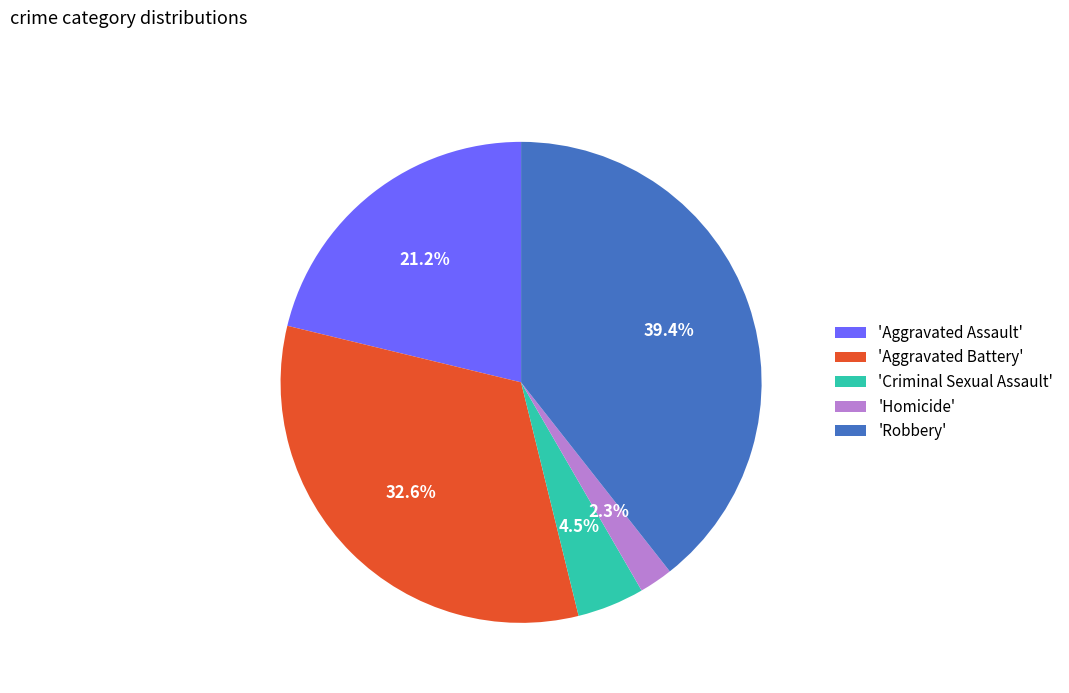

Count the number of slices in the pie.

5